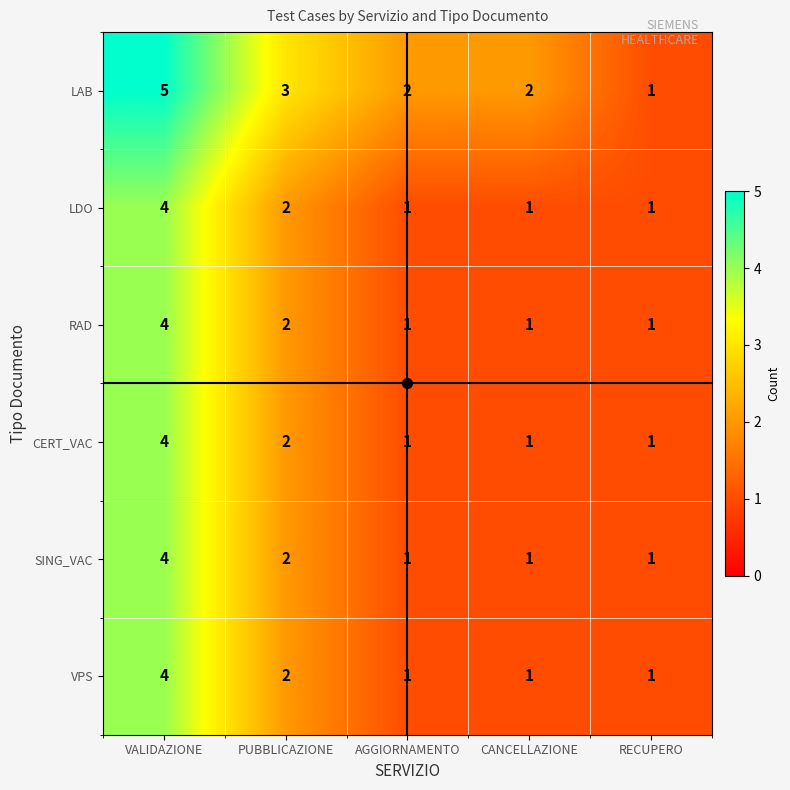

Where is VPS nearest to the value 2?

PUBBLICAZIONE